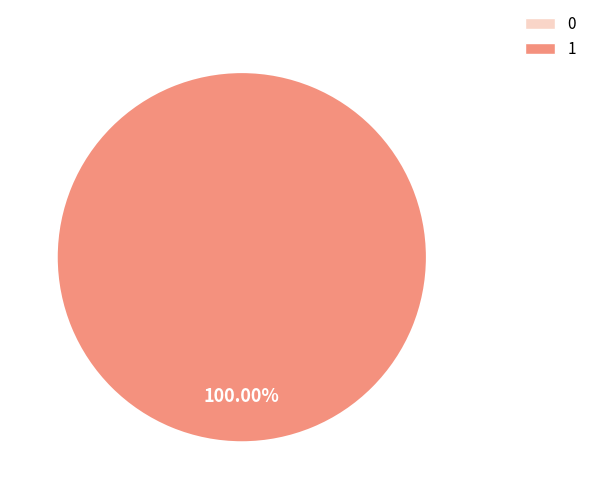

To the nearest percent, what is the difference between the largest and smallest slice percentages?

100%